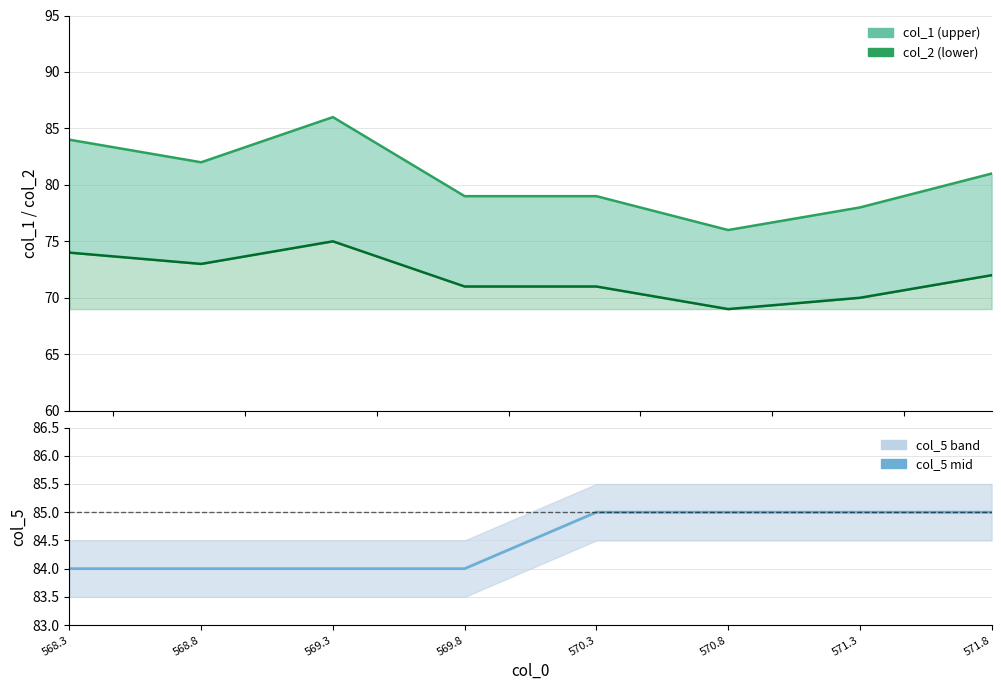

Which series has the largest range (max minus min)?

col_1 upper